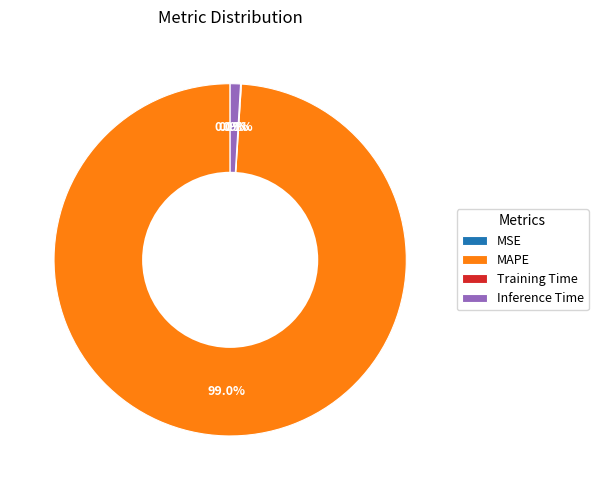

The MAPE slice represents 89% of the pie. True or false?

False